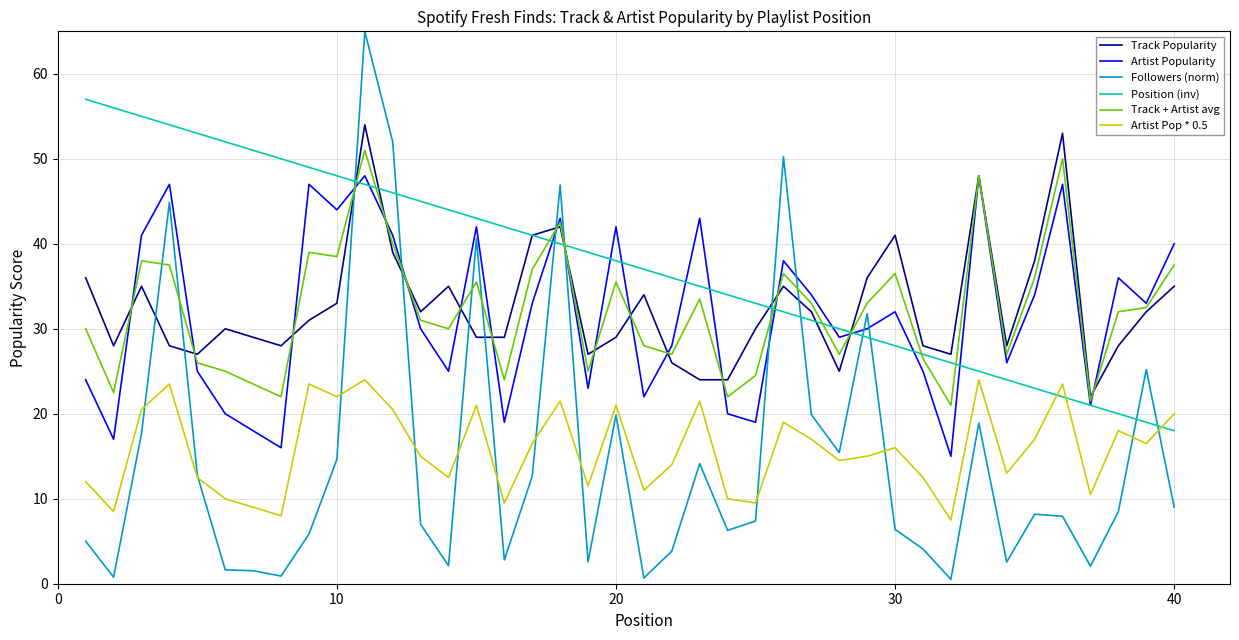

In Artist Popularity, how many points are lower than both neighbors (excluding endpoints)?

13